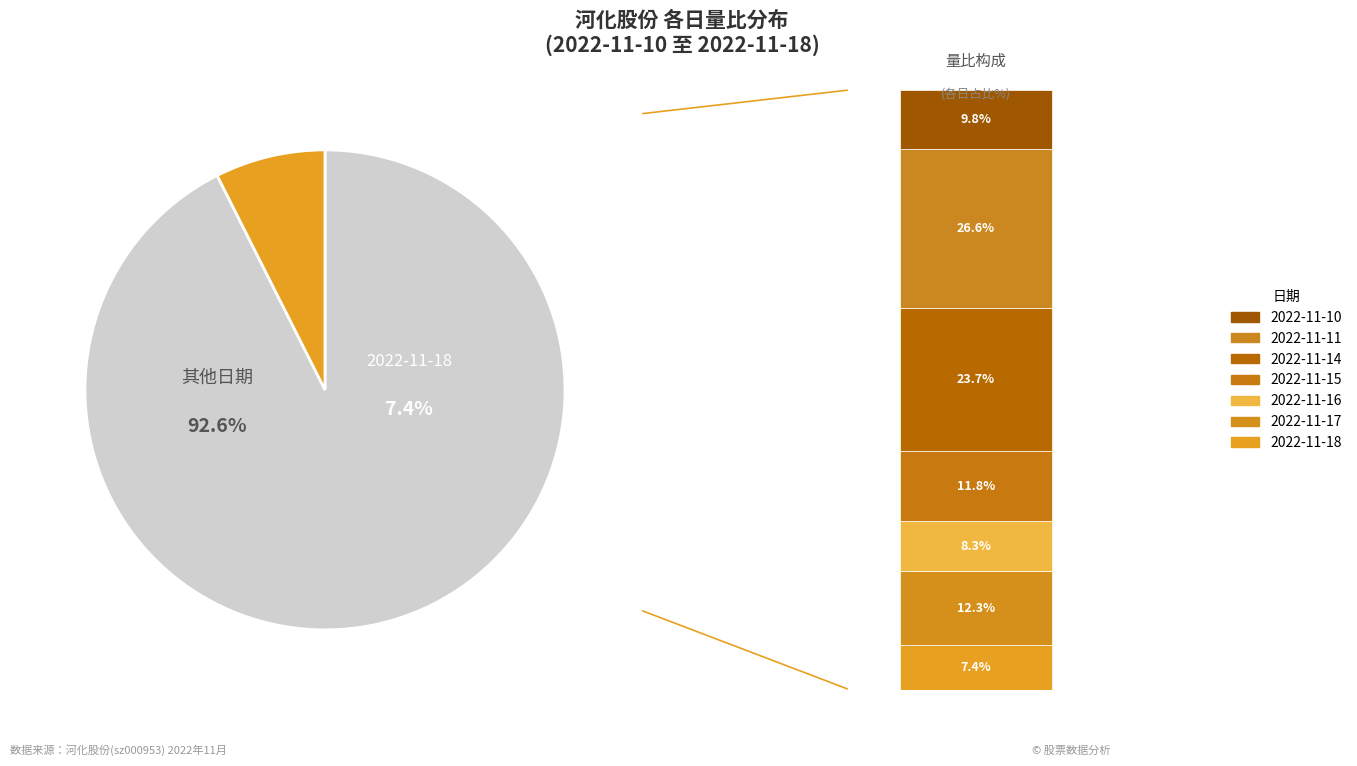

What percentage is the 2022-11-16 slice, to the nearest percent?

8%